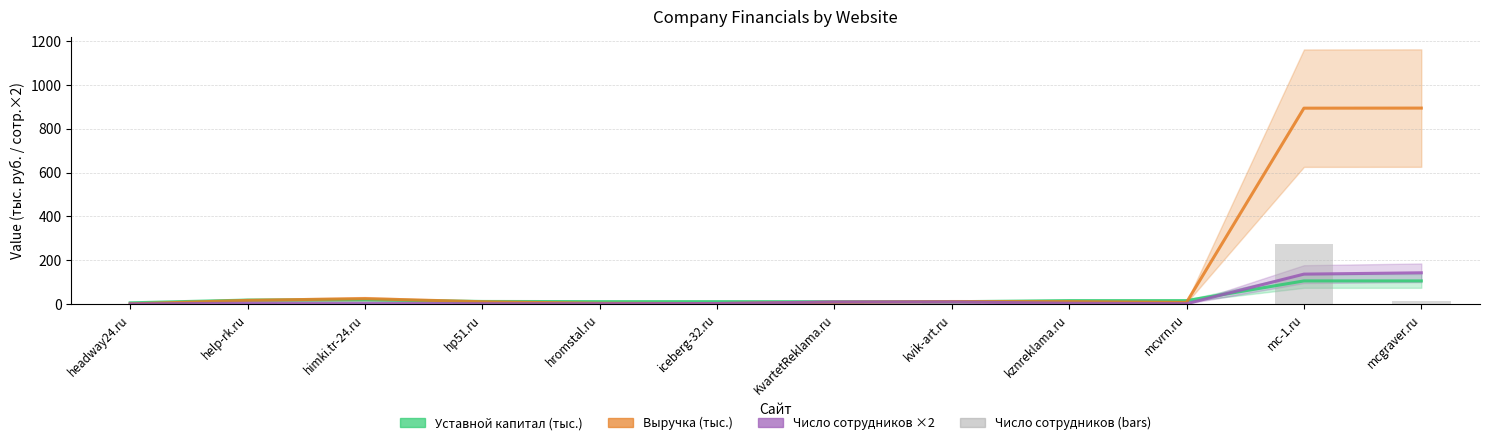

Which label corresponds to the smallest value in the chart?

headway24.ru